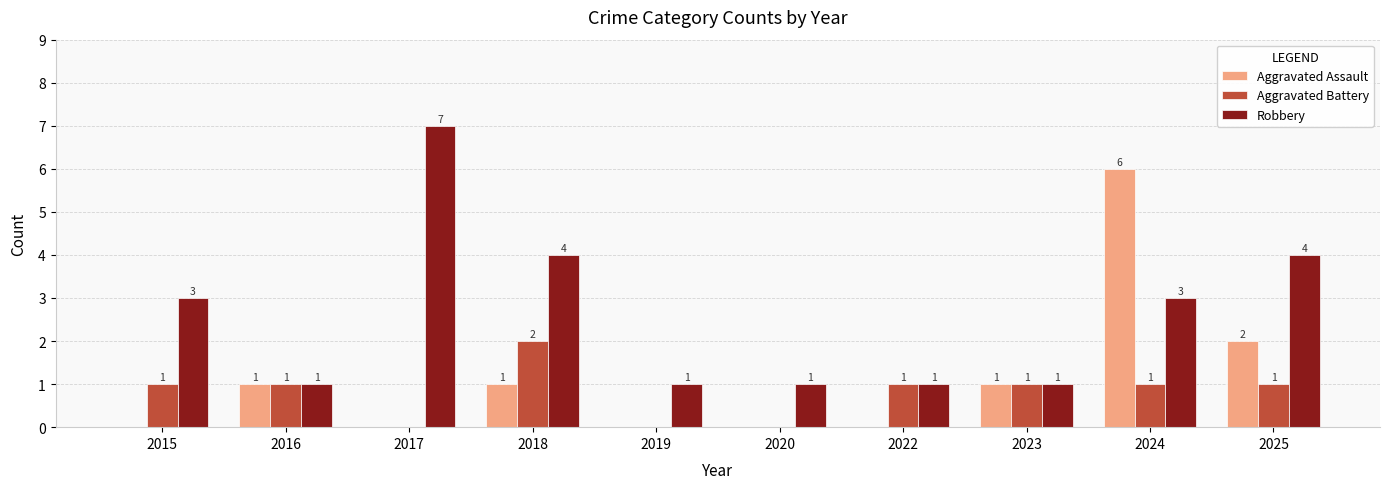

What is the maximum value shown in the chart?

7